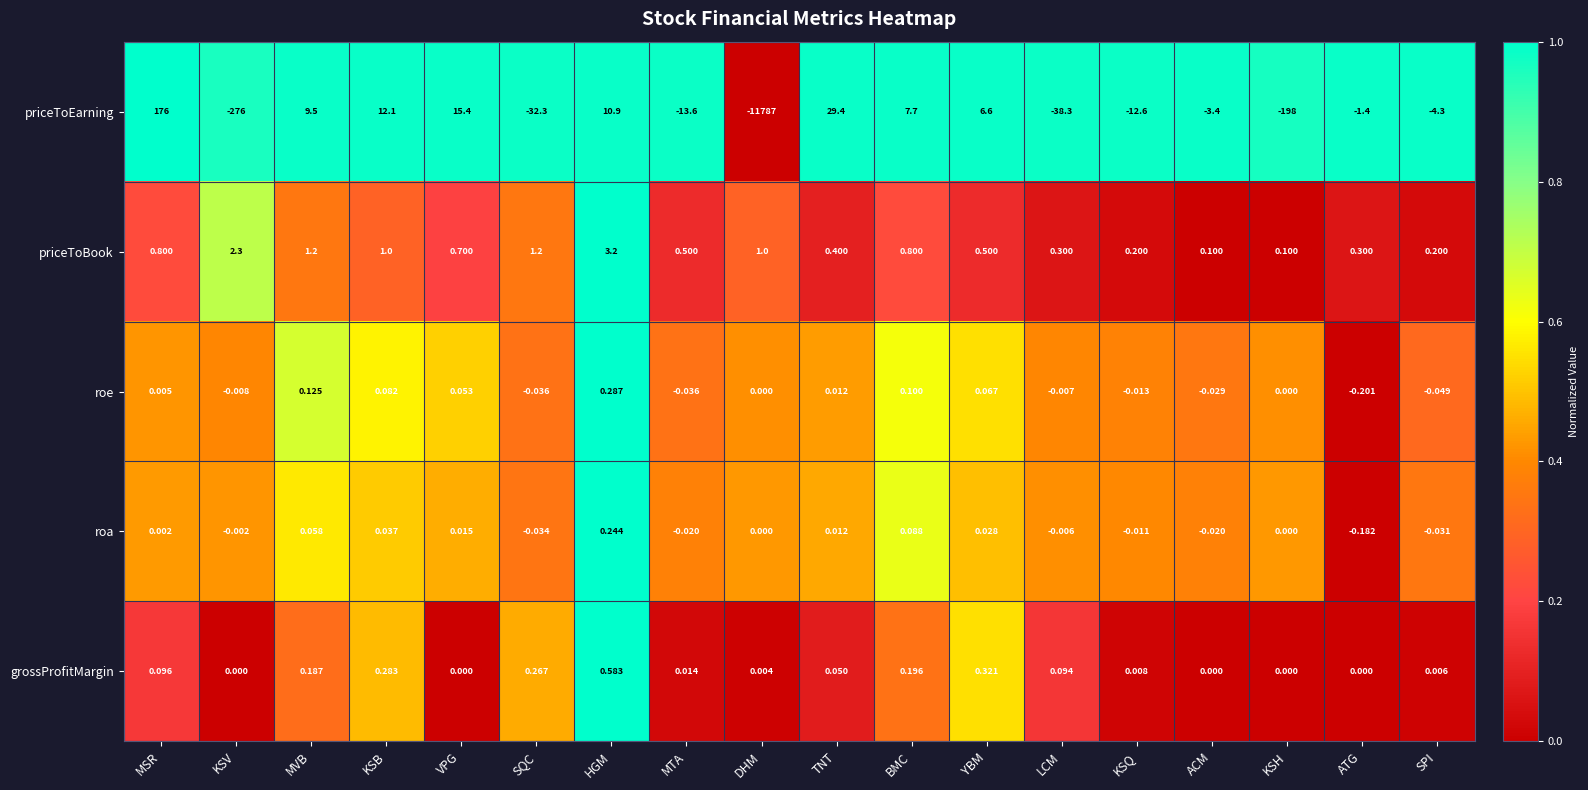

Which series has the largest total across all categories?

priceToBook